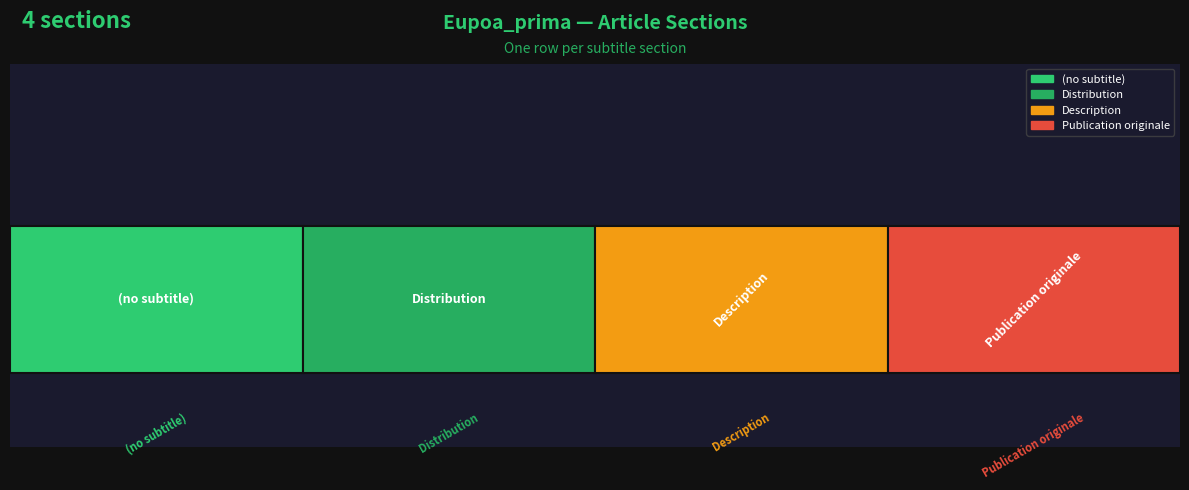

Reading left to right, transcribe all the data shown in this chart.

0	1	2	3